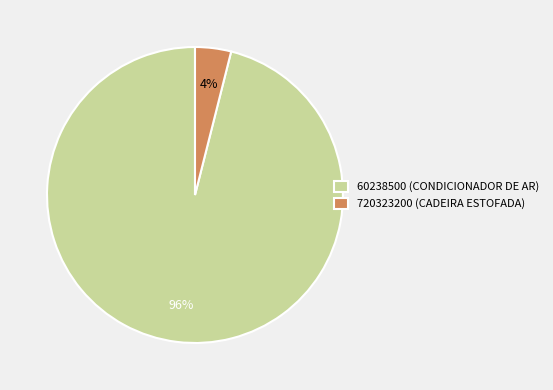

Which slice represents more than half of the pie?

60238500 (CONDICIONADOR DE AR)